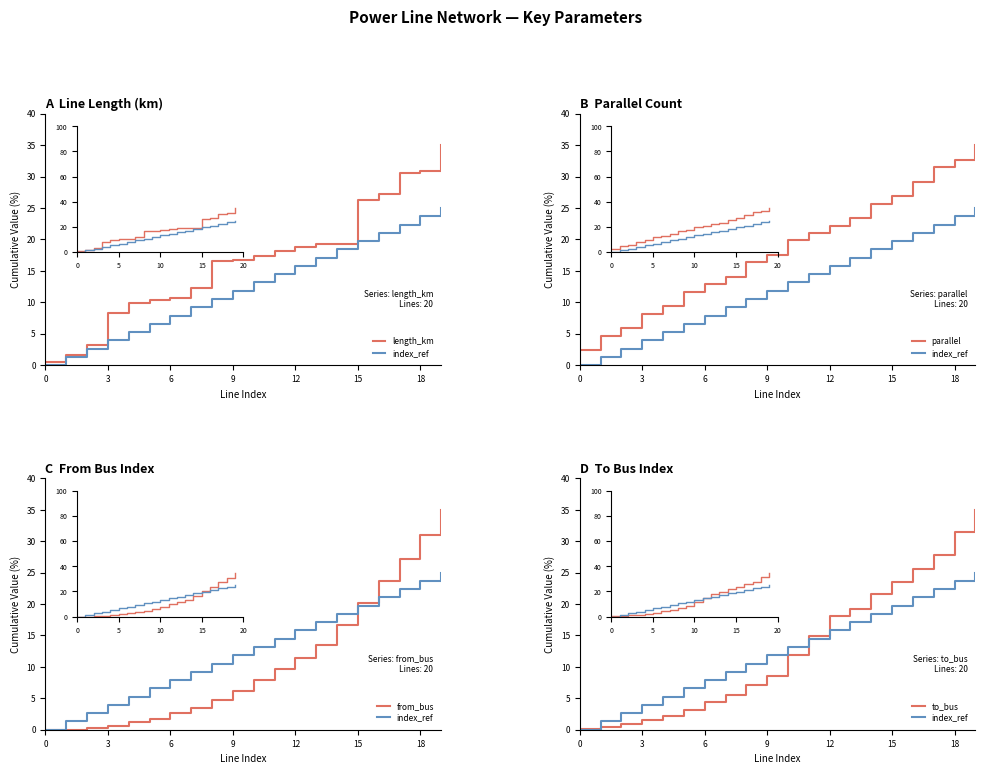

Which series changed the most between 11 and 16?

from_bus